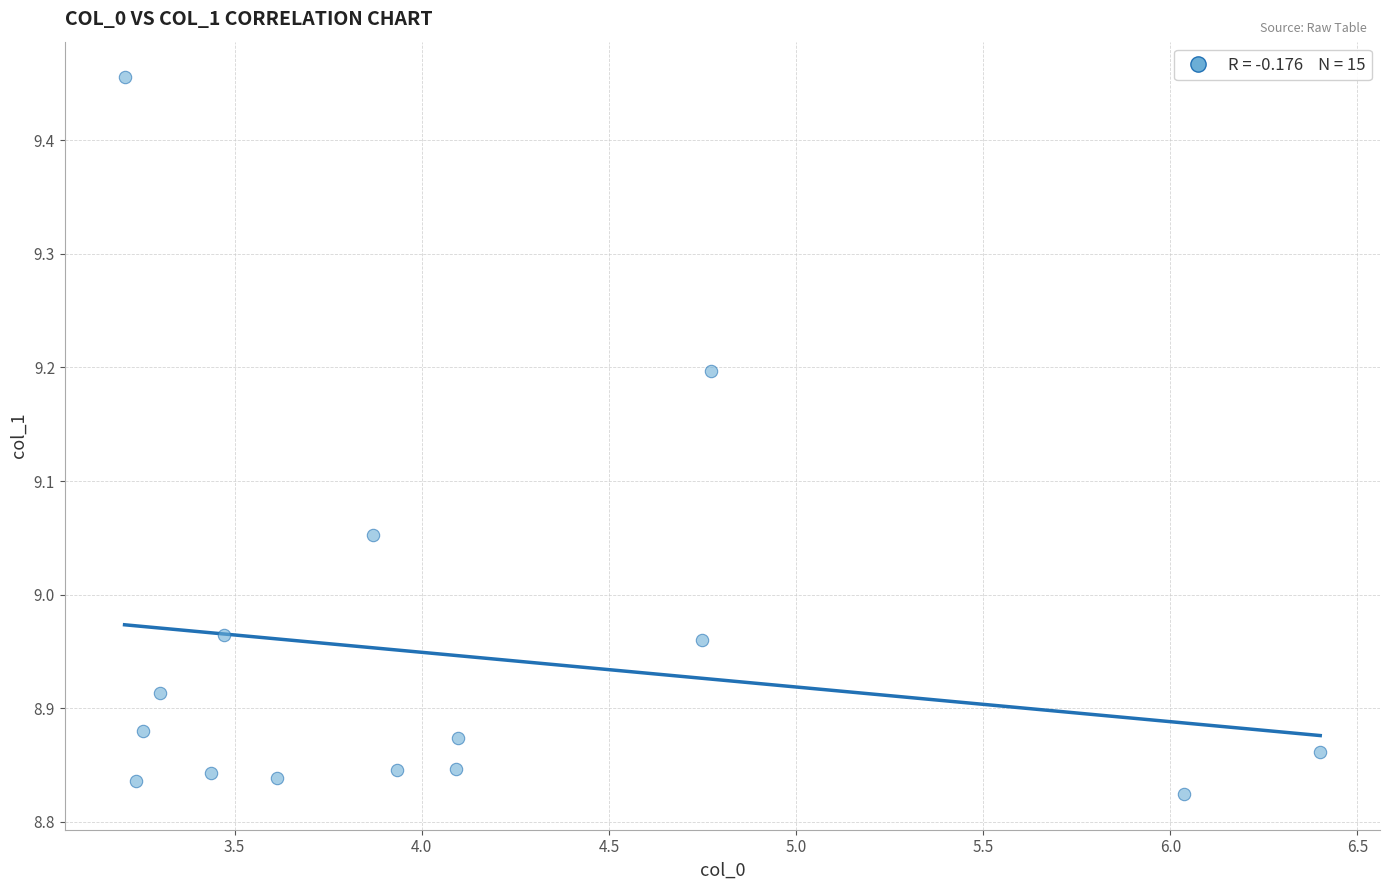

What is the range of X values (max minus min)?

3.2